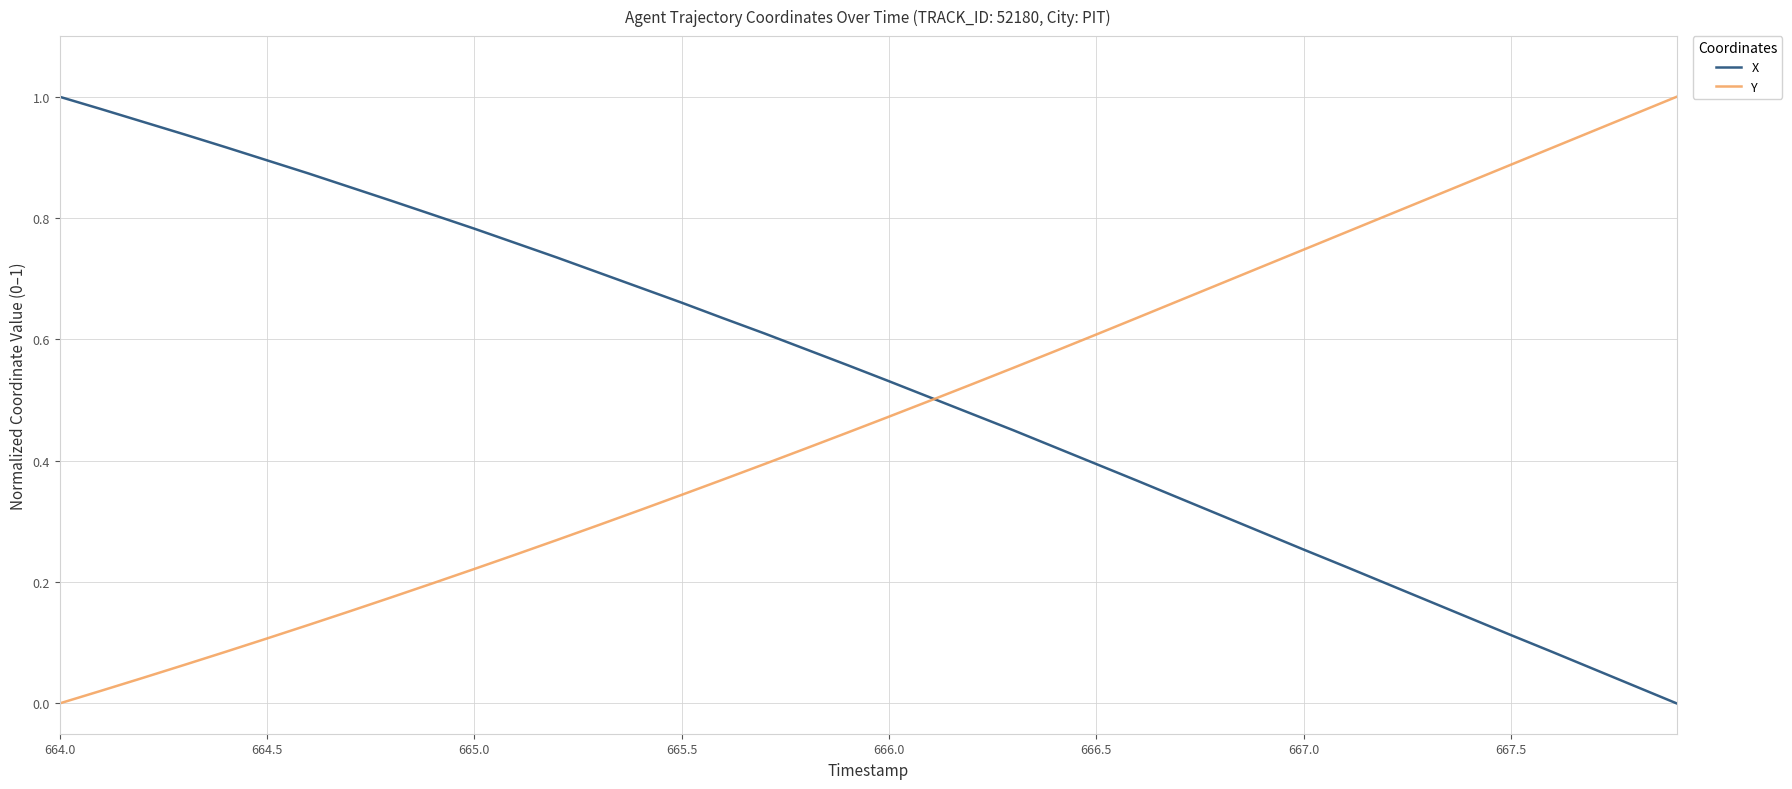

Which series has the largest total across all categories?

X